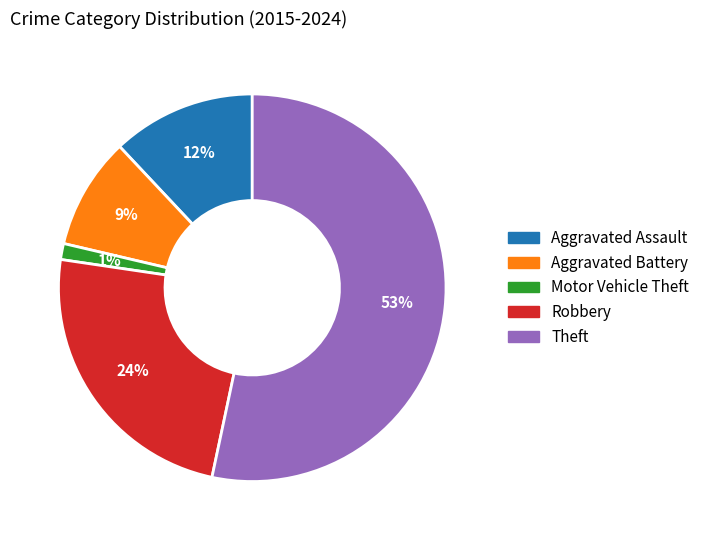

Which category accounts for the majority?

Theft